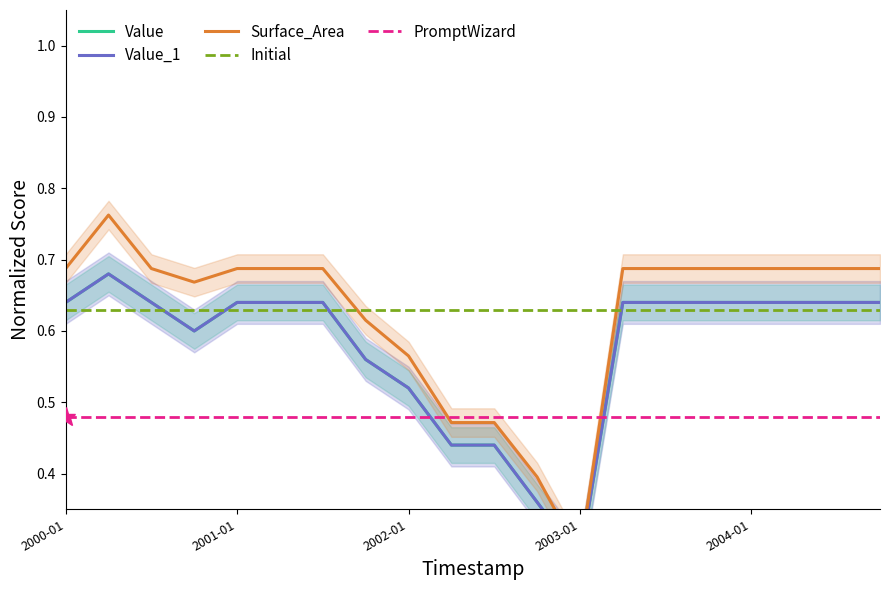

True or false: Value_1 and Value intersect in this chart.

False